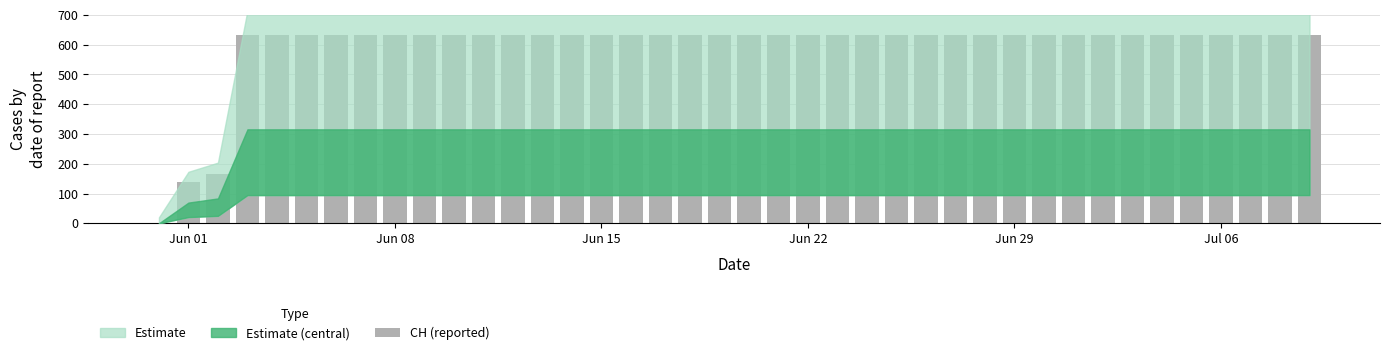

What is the greatest value displayed?

631